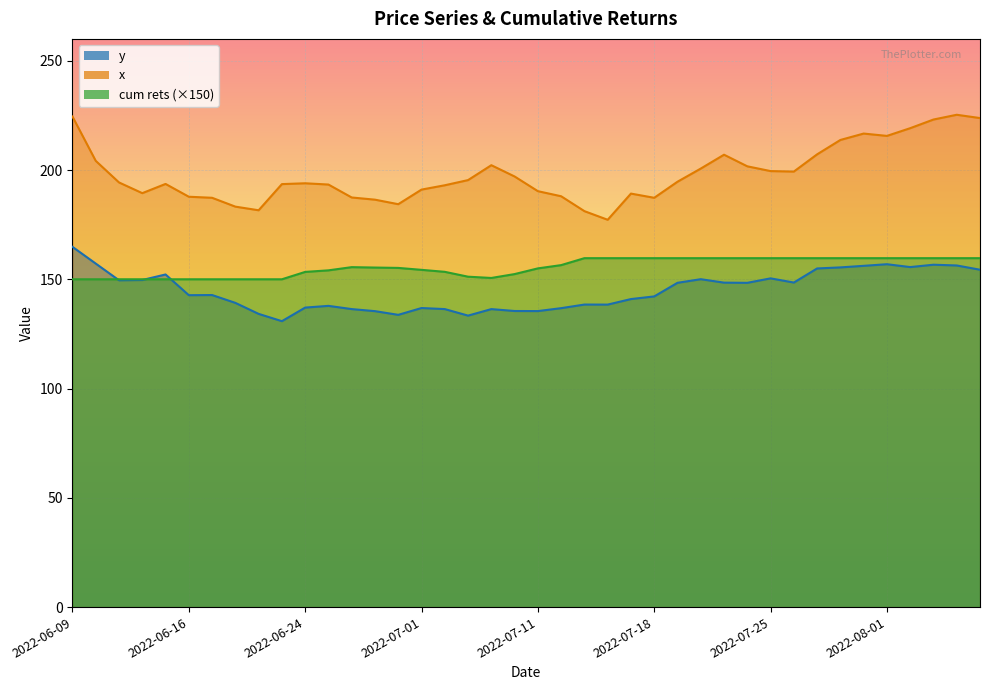

Where is y nearest to the value 147?

2022-07-22